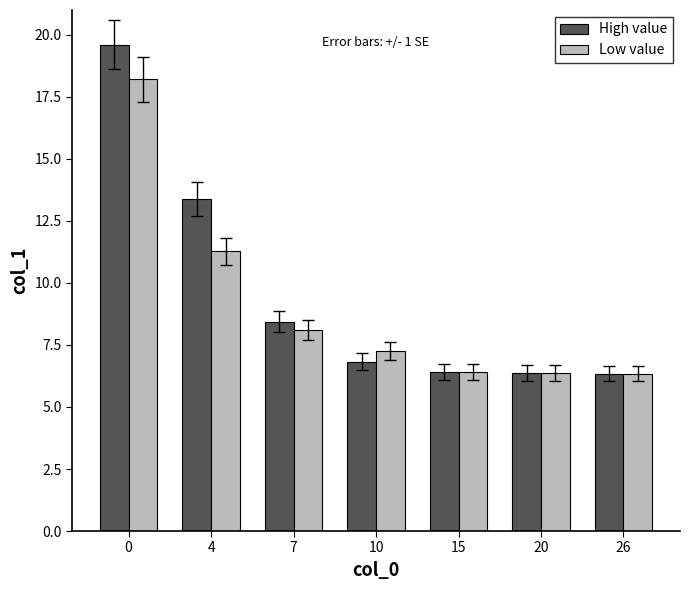

Are the bars grouped side by side (vs. stacked)?

Yes